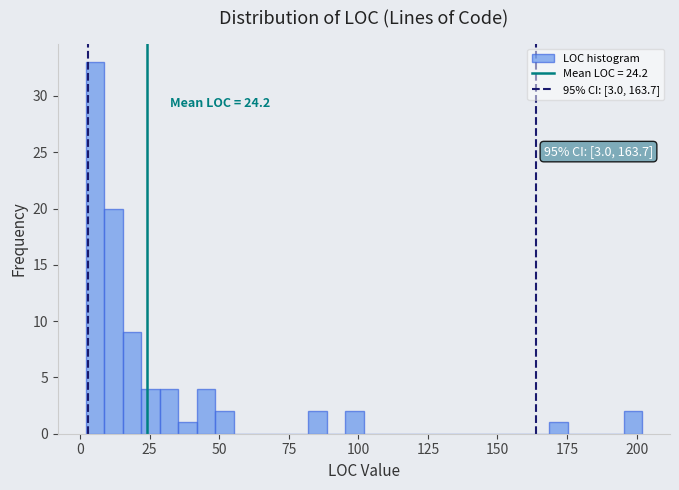

Read against the x-axis, roughly where is the centre of the tallest bar?

5